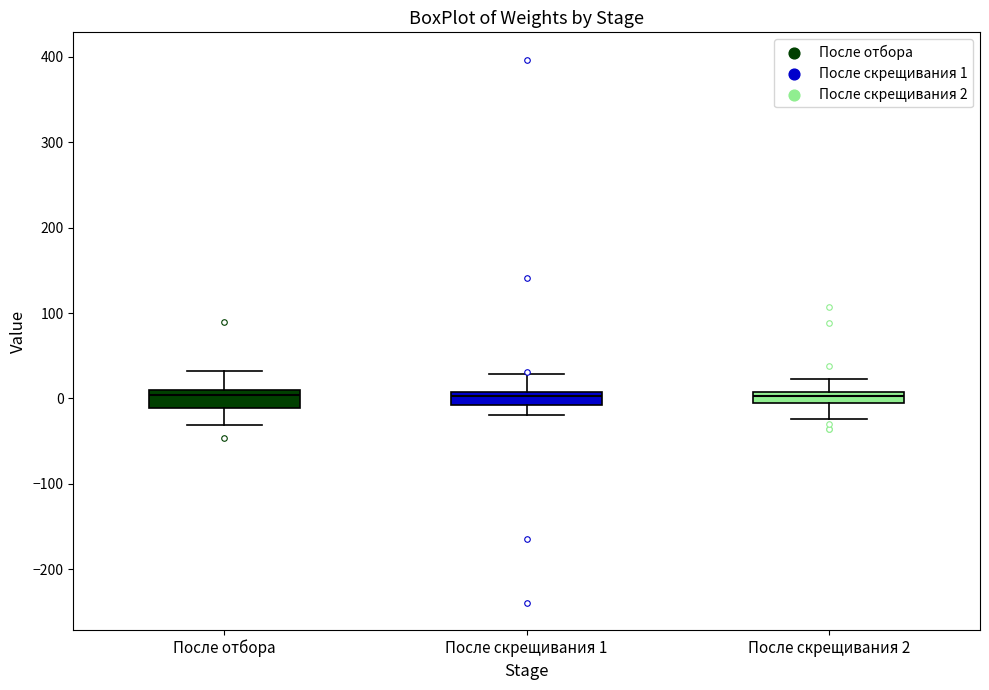

Where does the lower whisker of the box for После отбора end on the y-axis? The values are not printed on the chart, so give them approximately, as read against the axis.

-30